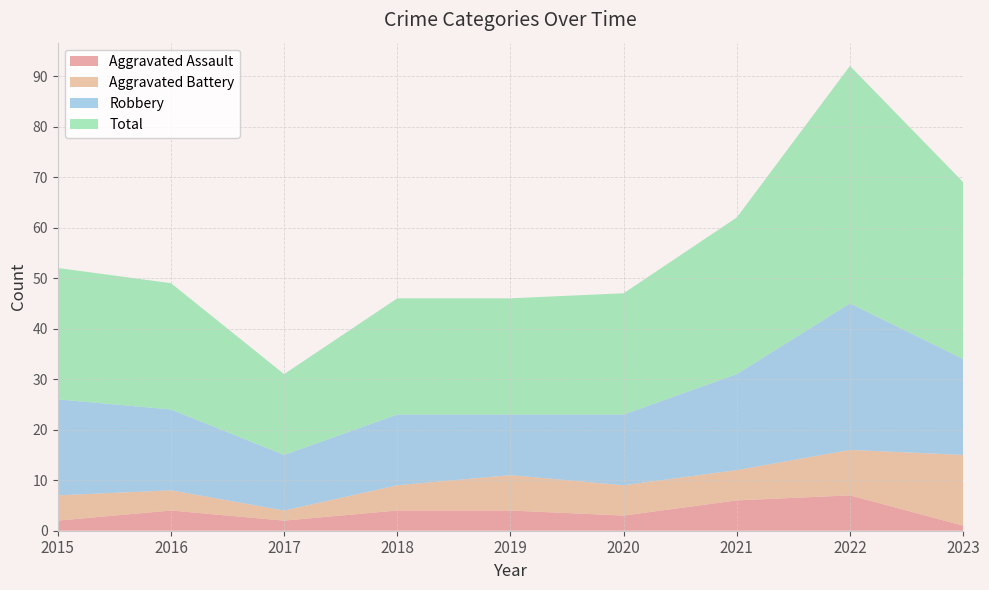

Reading right to left, transcribe all the data shown in this chart.

Aggravated Assault: 2023=1	2022=7	2021=6	2020=3	2019=4	2018=4	2017=2	2016=4	2015=2
Aggravated Battery: 2023=14	2022=9	2021=6	2020=6	2019=7	2018=5	2017=2	2016=4	2015=5
Robbery: 2023=19	2022=29	2021=19	2020=14	2019=12	2018=14	2017=11	2016=16	2015=19
Total: 2023=35	2022=47	2021=31	2020=24	2019=23	2018=23	2017=16	2016=25	2015=26